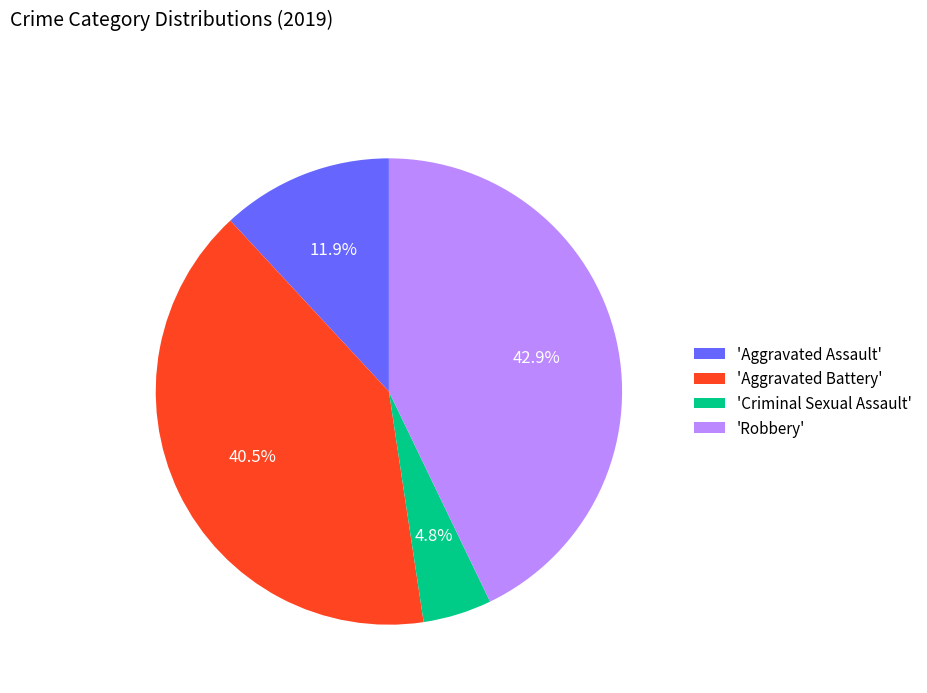

Which category has the smallest portion of the pie?

'Criminal Sexual Assault'